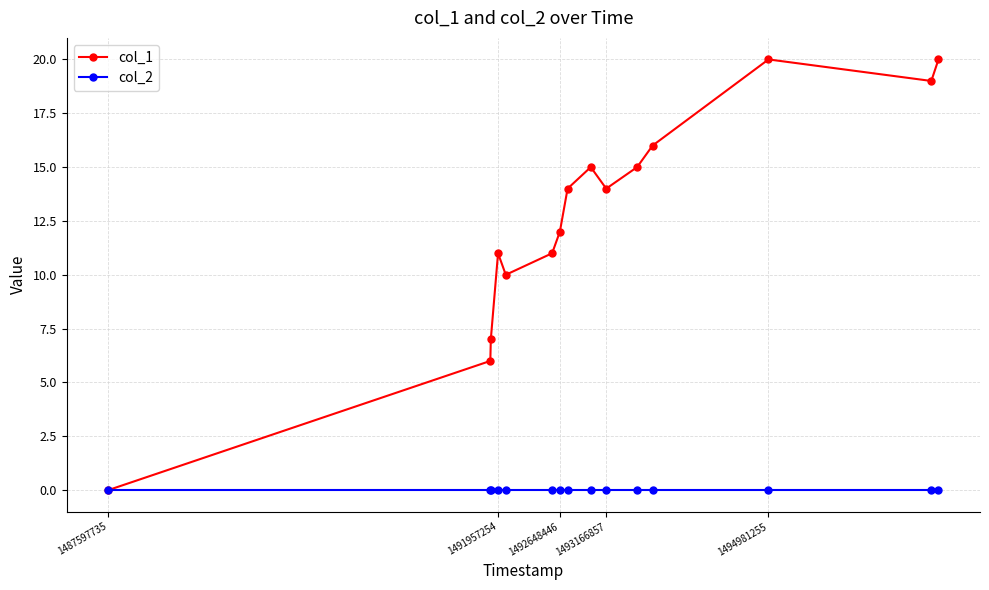

Which series has the widest spread of values?

col_1